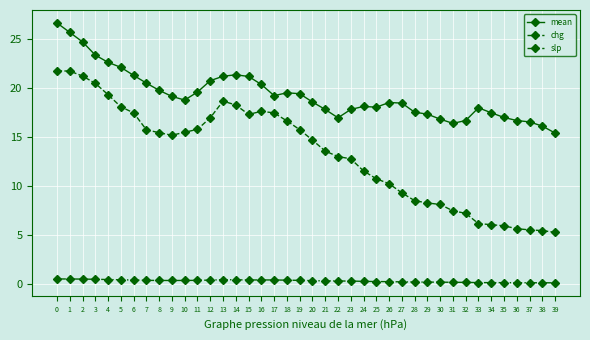

What is the value of the chg point at the 28th from the left?

9.3